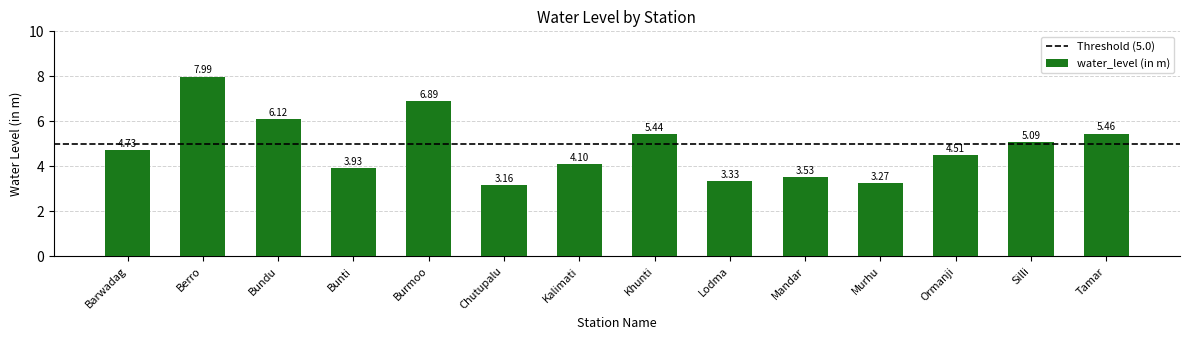

The chart shows a value of 5.1 at Murhu. True or false?

False